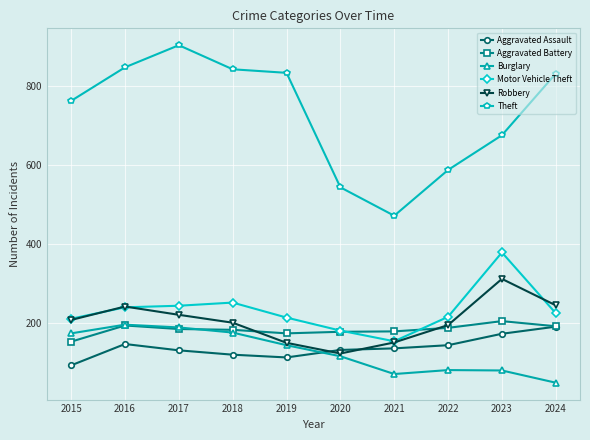

Does the chart display data point markers on the line(s)?

Yes